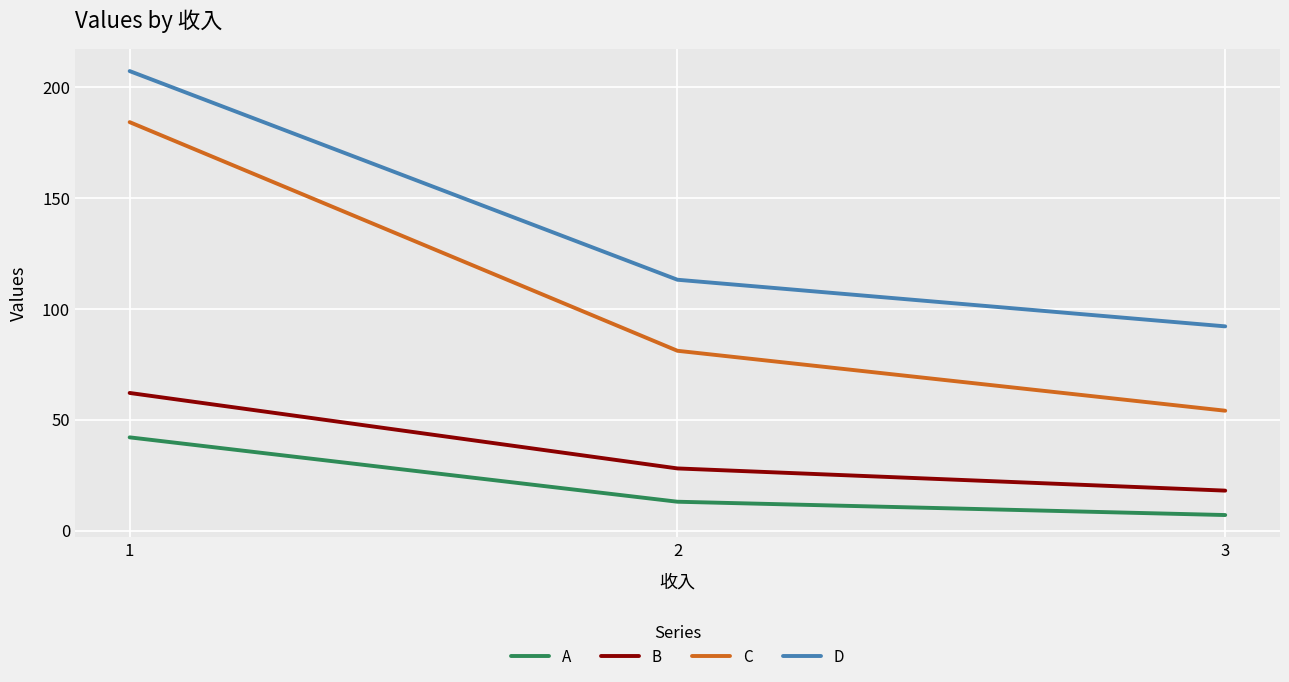

How many values in the D series are below 113?

1